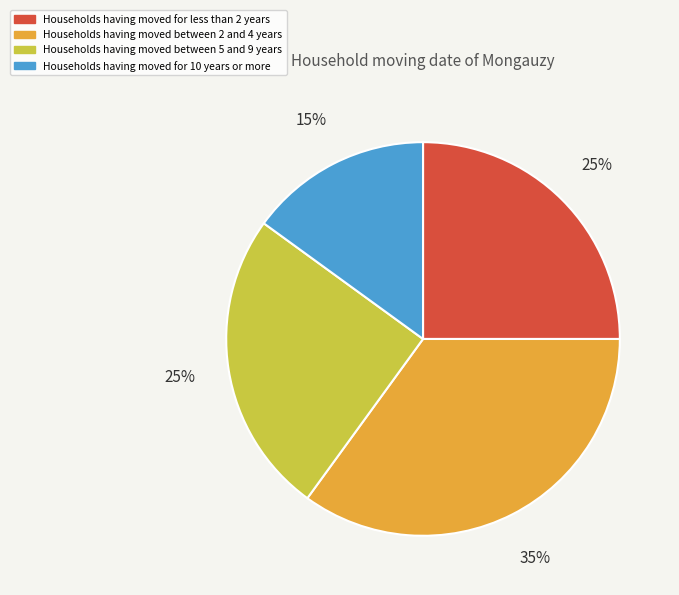

Combined, do Households having moved between 2 and 4 years and Households having moved between 5 and 9 years account for over 50%?

Yes